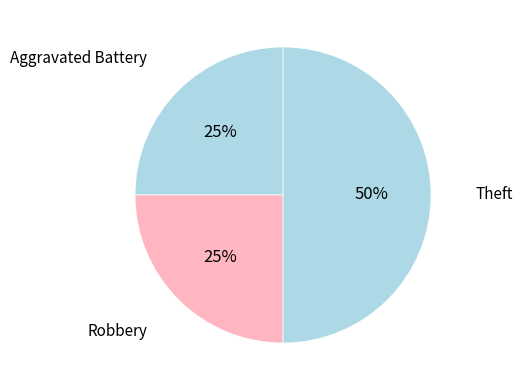

Count the number of slices in the pie.

3